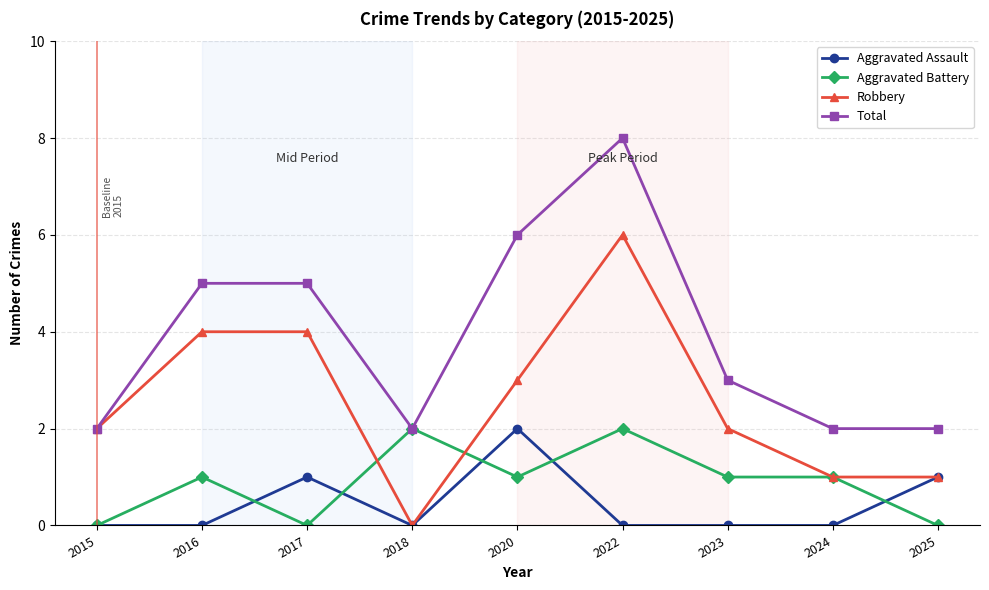

Reading right to left, list all the values displayed in this chart.

Aggravated Assault: 1	0	0	0	2	0	1	0	0
Aggravated Battery: 0	1	1	2	1	2	0	1	0
Robbery: 1	1	2	6	3	0	4	4	2
Total: 2	2	3	8	6	2	5	5	2